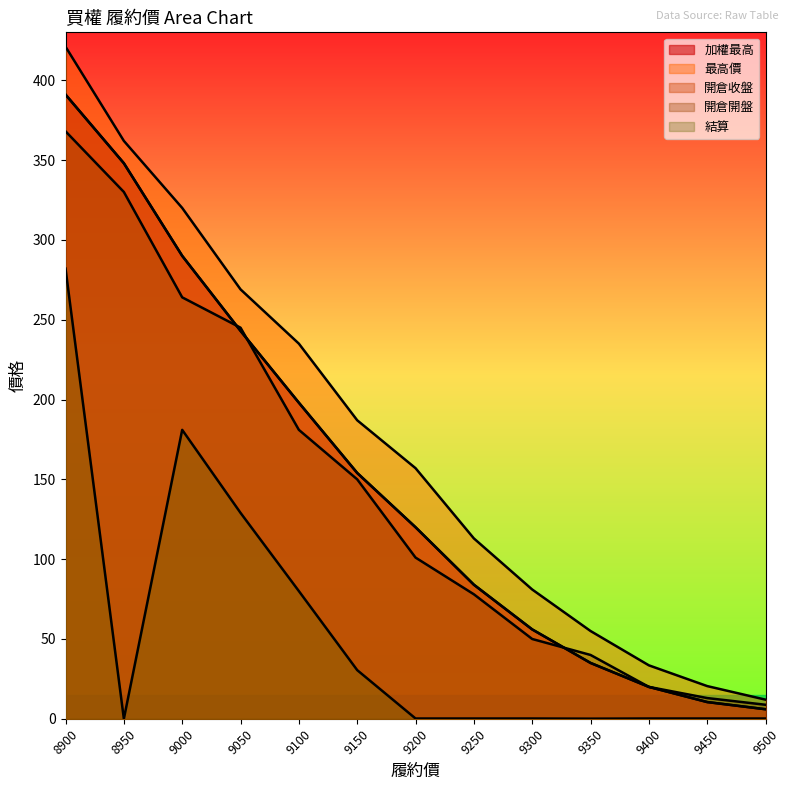

Which category has the highest value in the 最高價 series?

8900